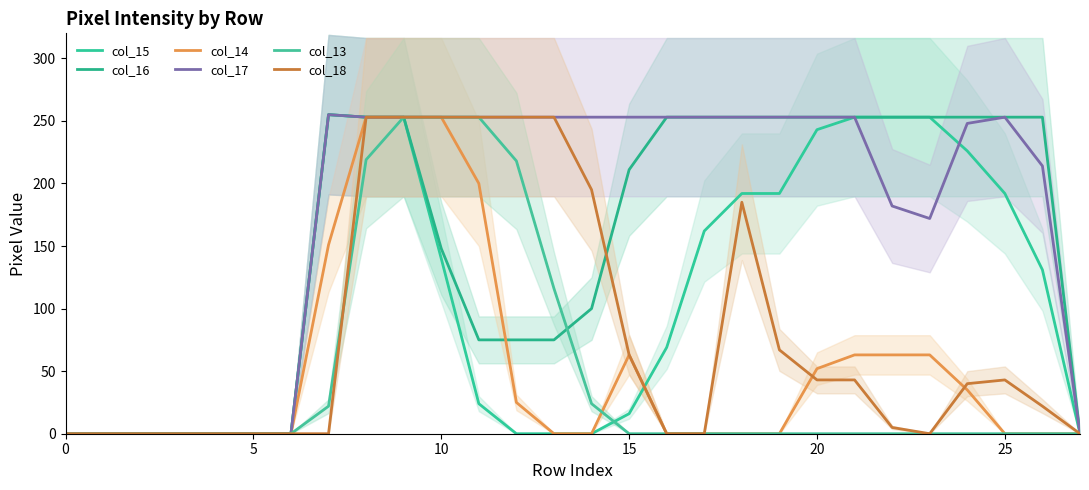

What is the highest value of the col_16 series?

255